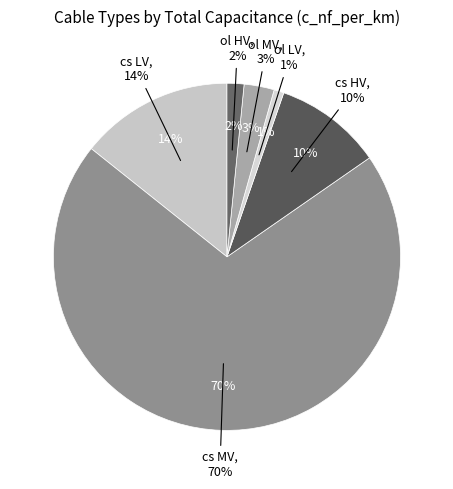

To the nearest percent, what is the difference between the 4 and 3 slice percentages?

1%